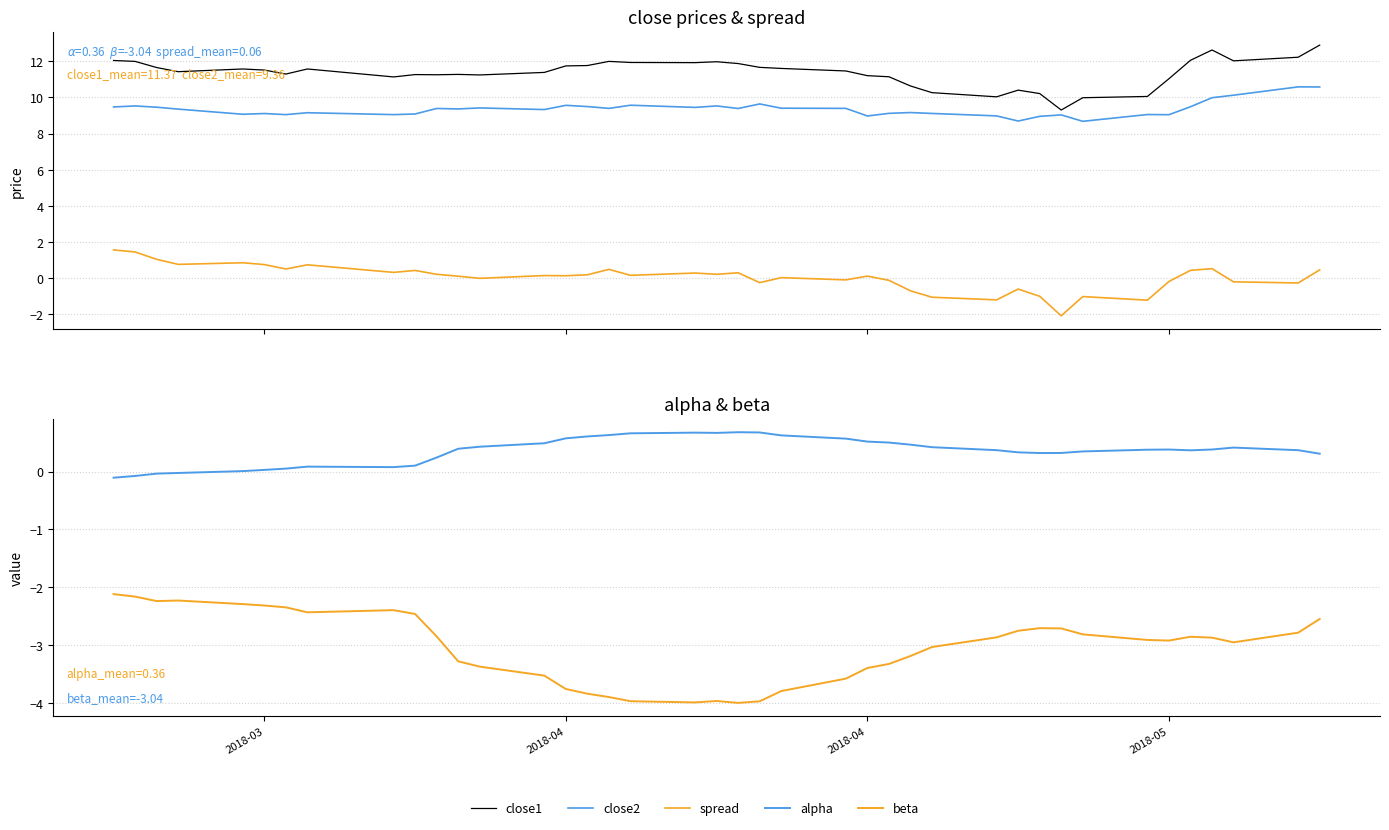

In close1, how many points are lower than both neighbors (excluding endpoints)?

9